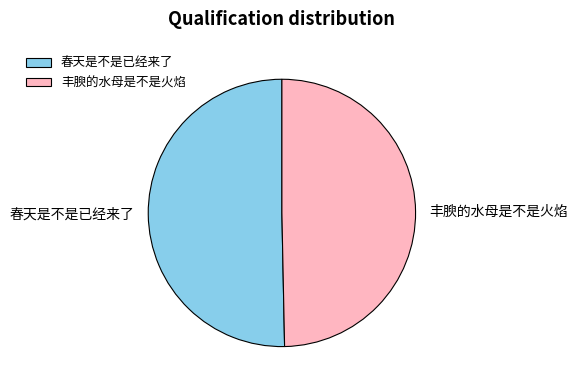

What is the smallest slice in the pie chart?

丰腴的水母是不是火焰